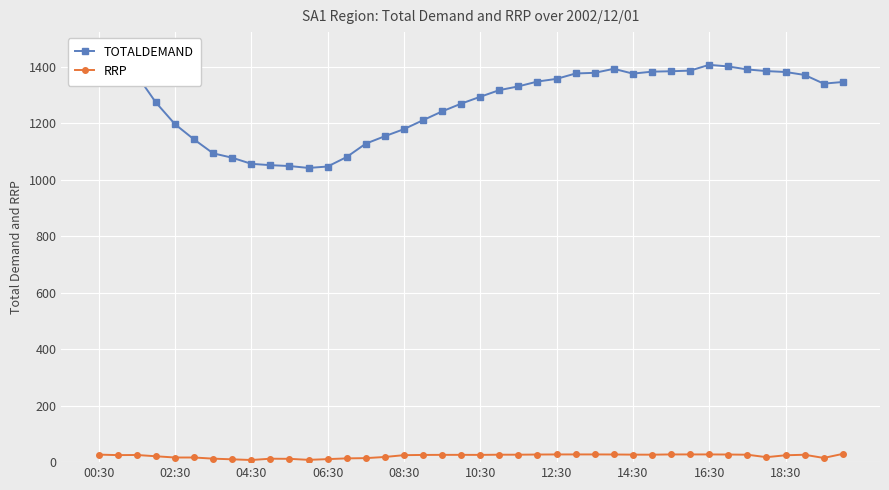

True or false: RRP has more than 0 interior local peaks.

True